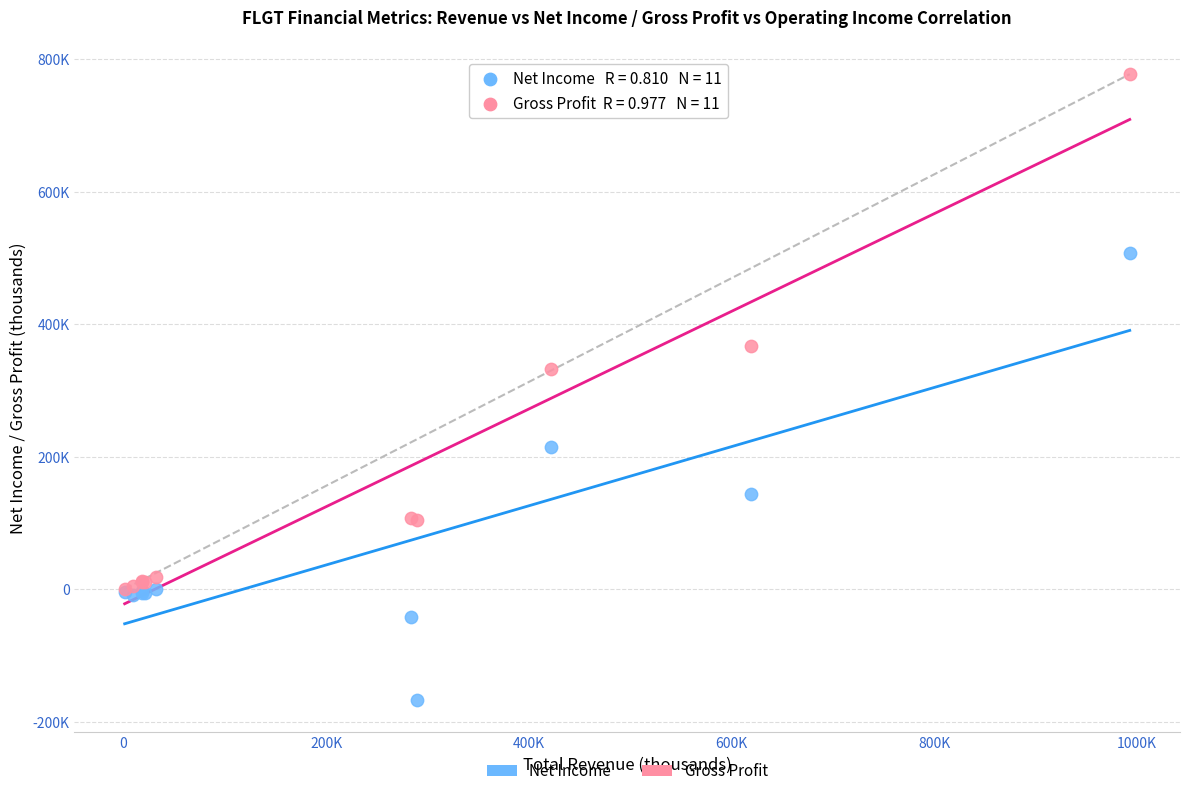

Which series contains the lowest Y value?

Net Income